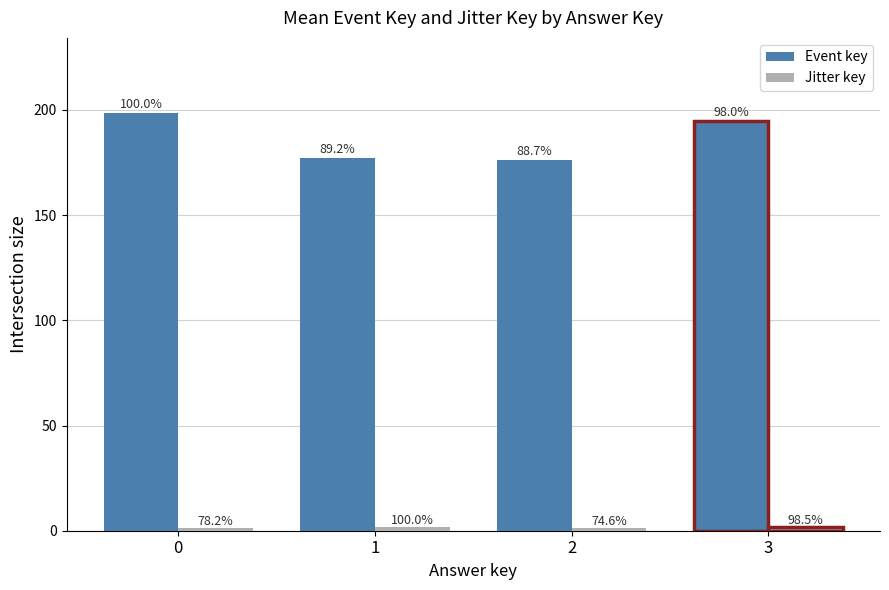

Which series changed the most between 0 and 2?

Event key